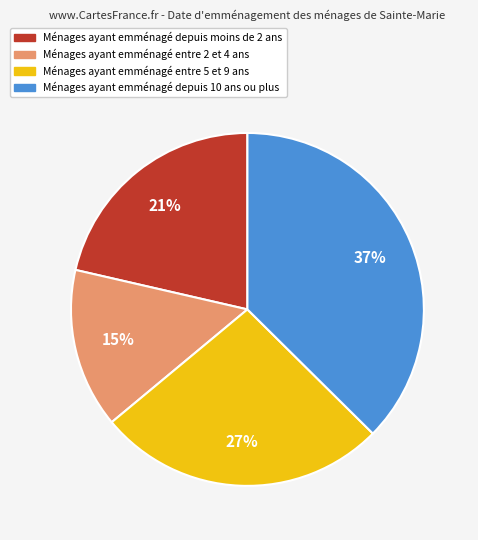

Is it true that Ménages ayant emménagé entre 2 et 4 ans is 15% of the pie?

True